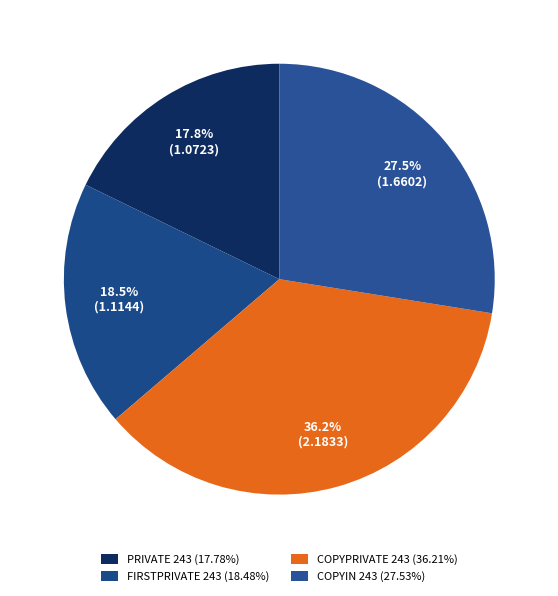

Count the number of slices in the pie.

4